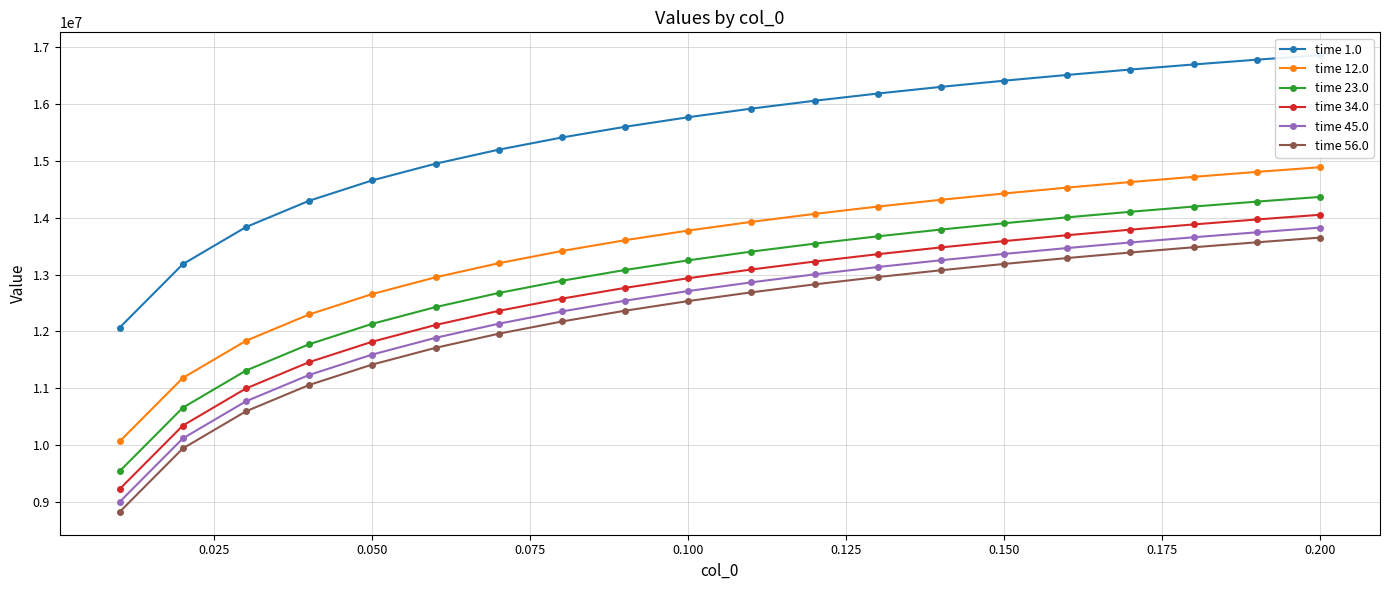

True or false: time 1.0 and time 45.0 intersect in this chart.

False